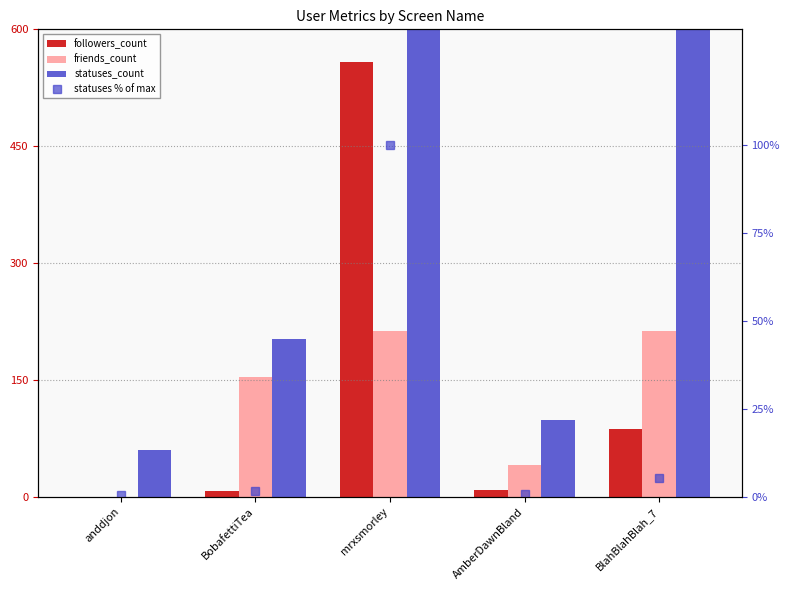

Is it true that friends_count equals 213.0 at BlahBlahBlah_7?

True